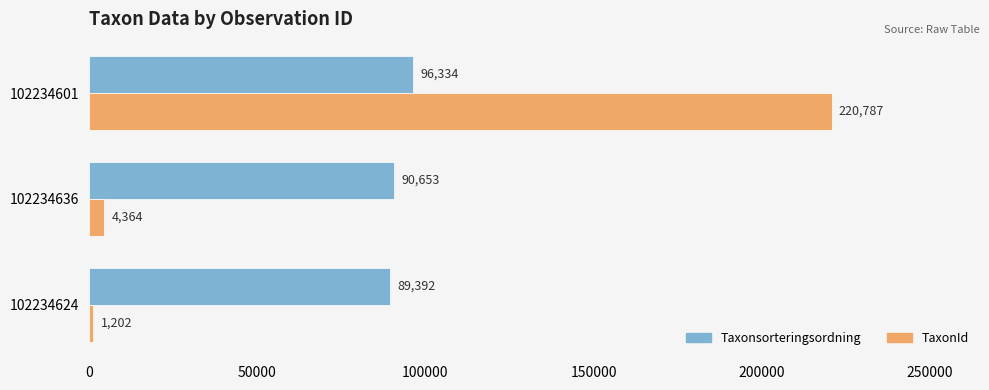

At which category does the chart reach its peak across all series?

102234601